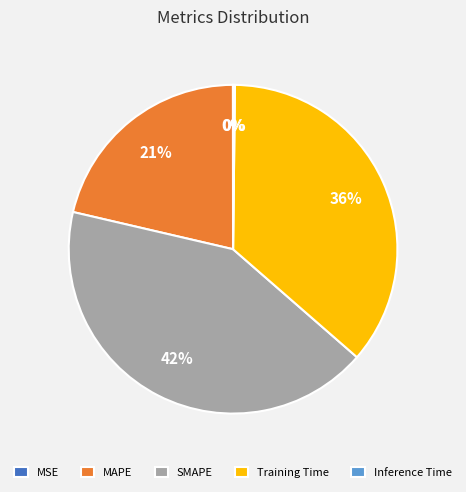

Is it true that MAPE is 26% of the pie?

False